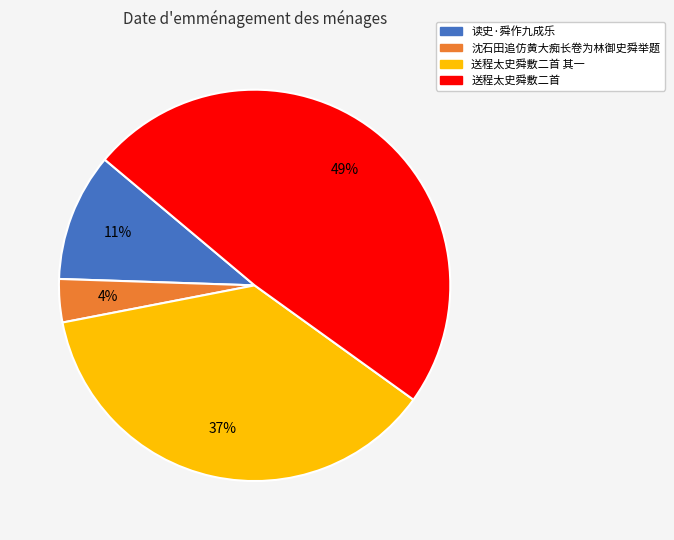

Is there any slice that represents more than half of the pie?

No